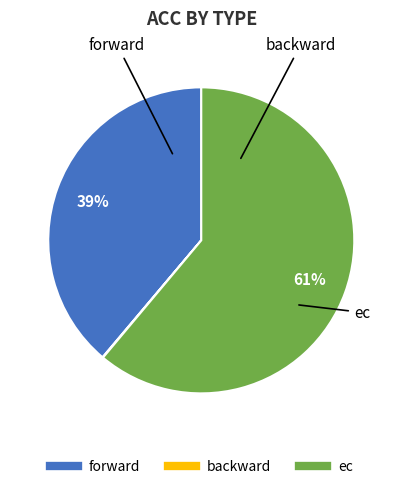

Which category accounts for the majority?

ec